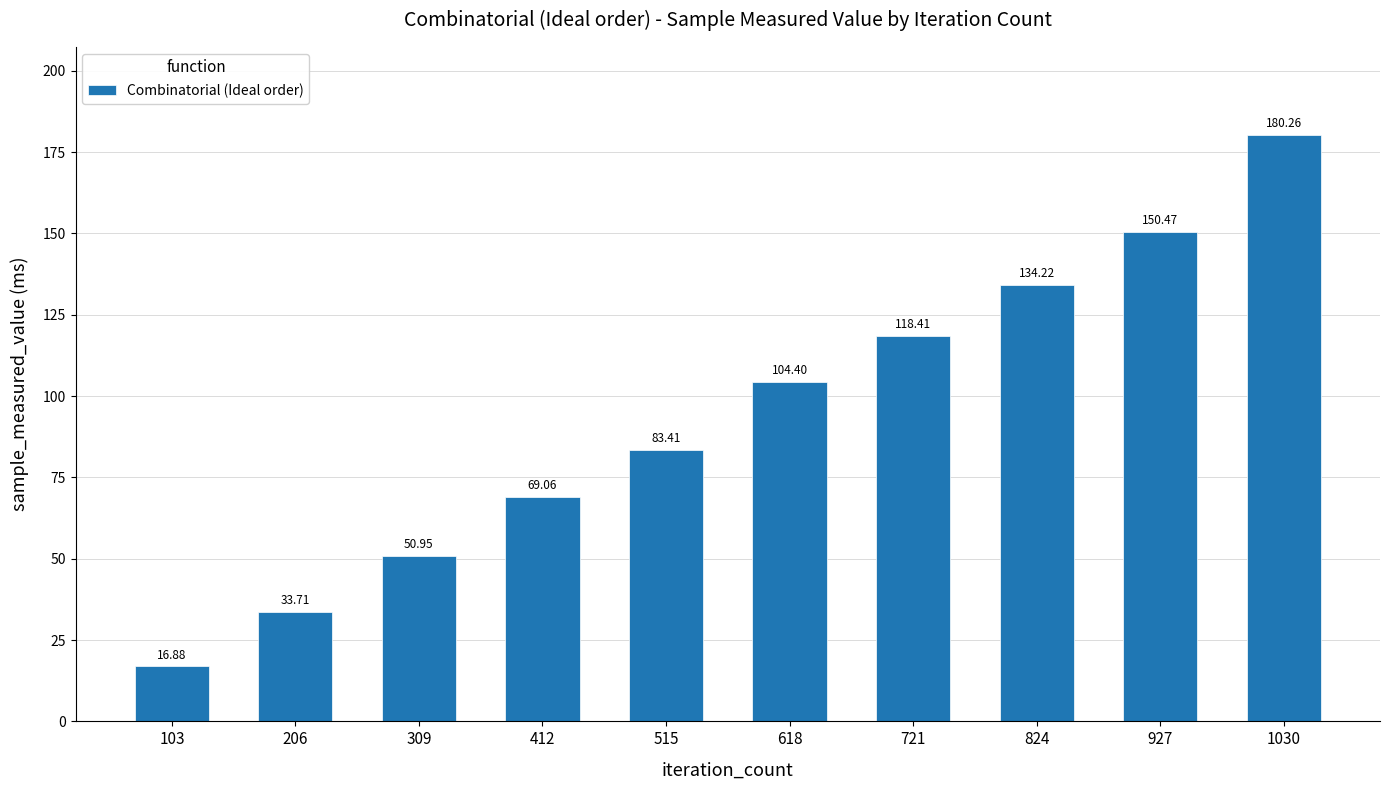

The chart shows a value of 7.8 at 103. True or false?

False